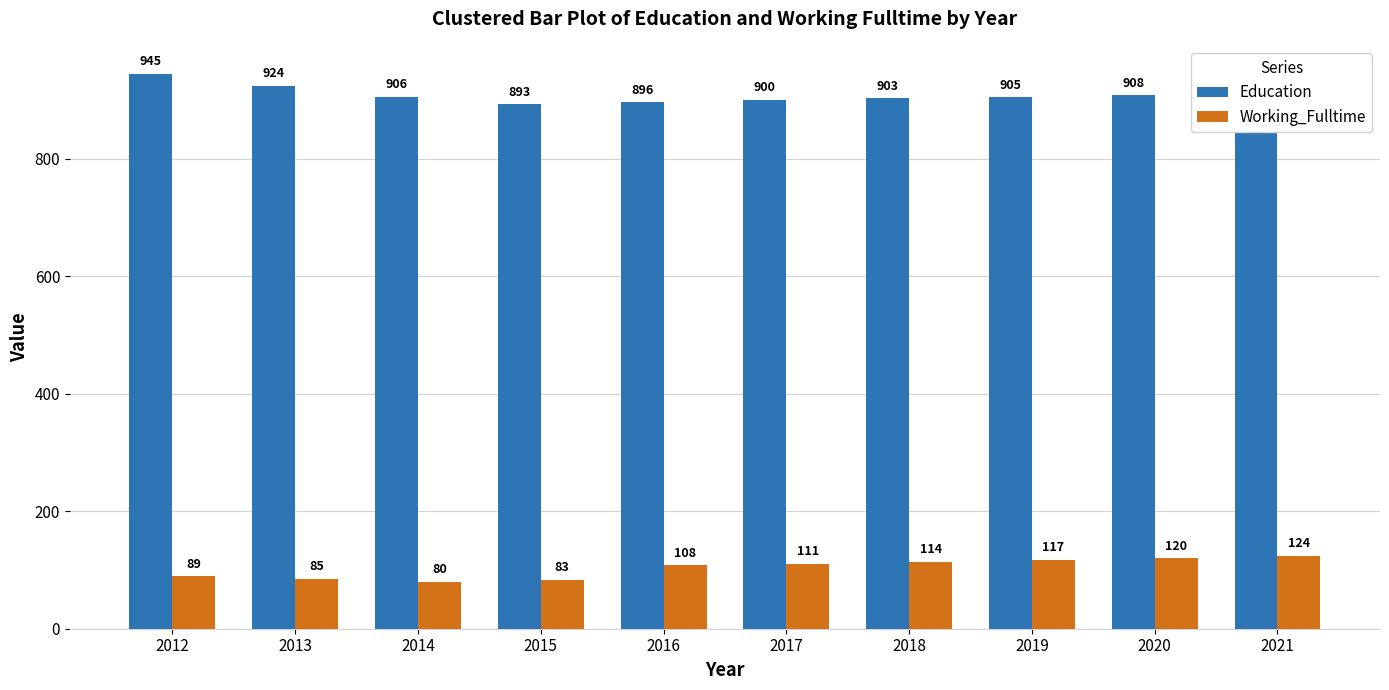

Is it true that Working_Fulltime equals 143 at 2016?

False